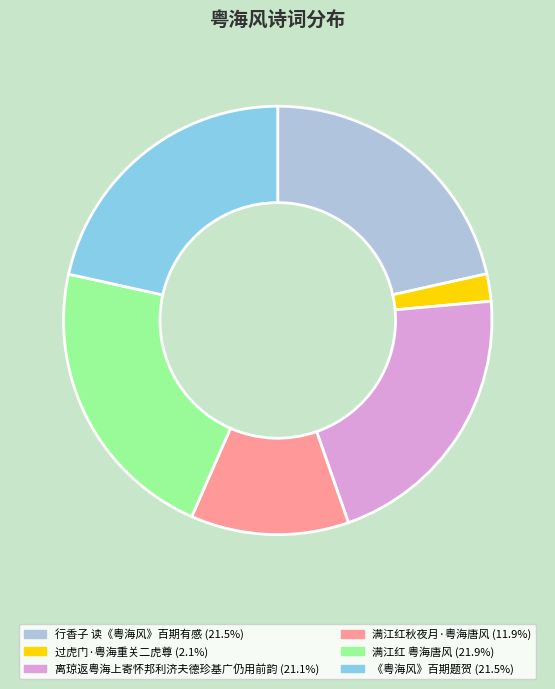

Which category has the smallest portion of the pie?

过虎门·粤海重关二虎尊